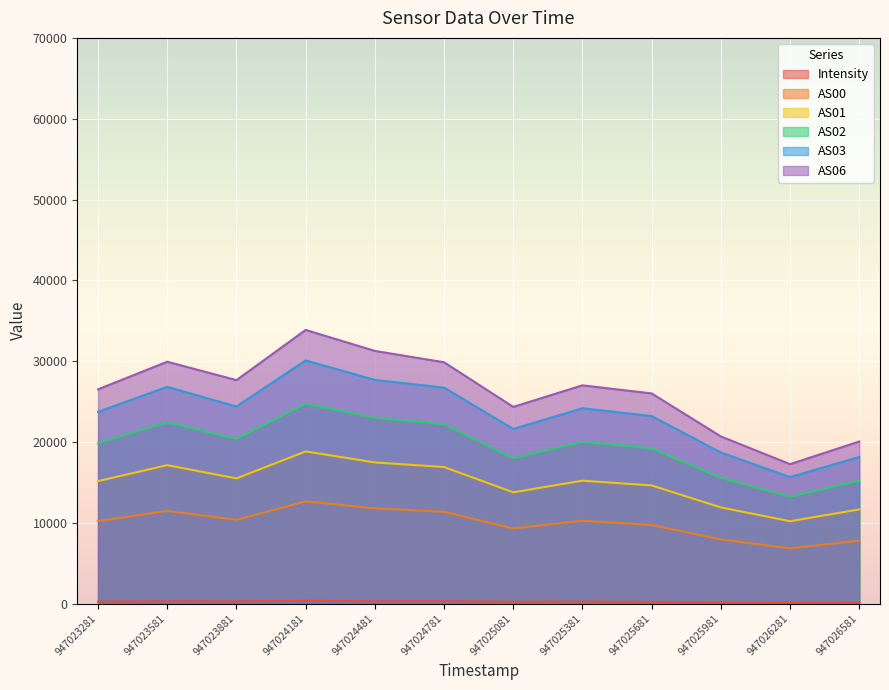

Where does the AS03 series first go above 24170?

947023581